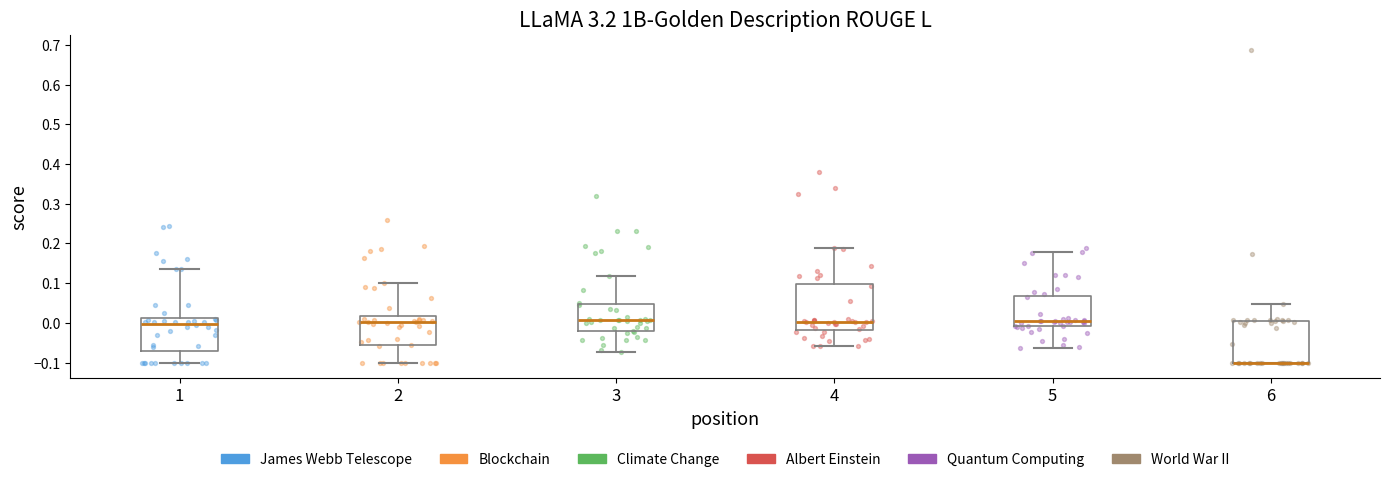

Where does the median line of the box at x = 3 sit on the y-axis? The values are not printed on the chart, so give them approximately, as read against the axis.

0.01